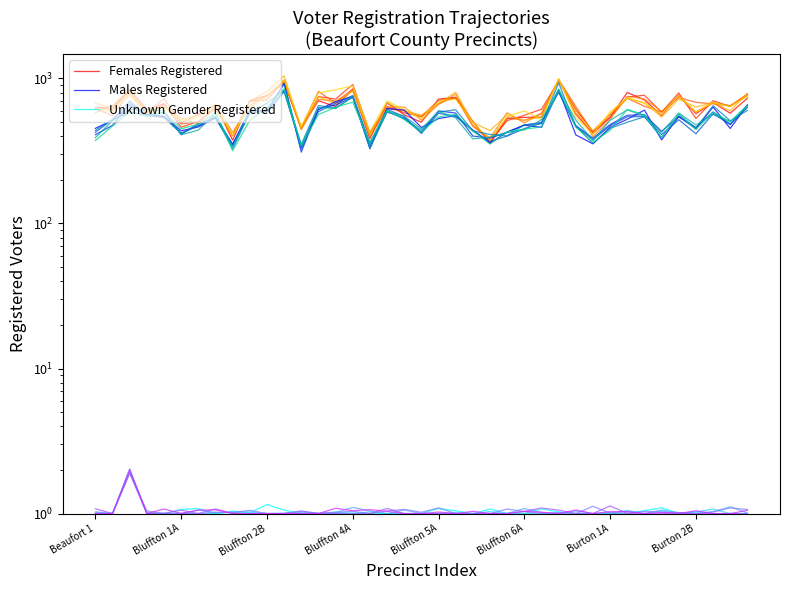

What is the sum of all Unknown Gender Registered values?

40.9